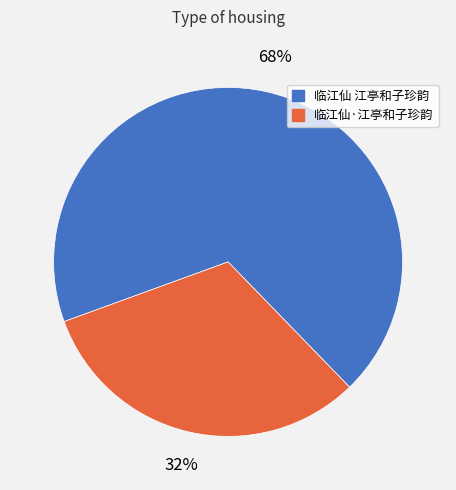

Combined, do 临江仙 江亭和子珍韵 and 临江仙·江亭和子珍韵 account for over 50%?

Yes